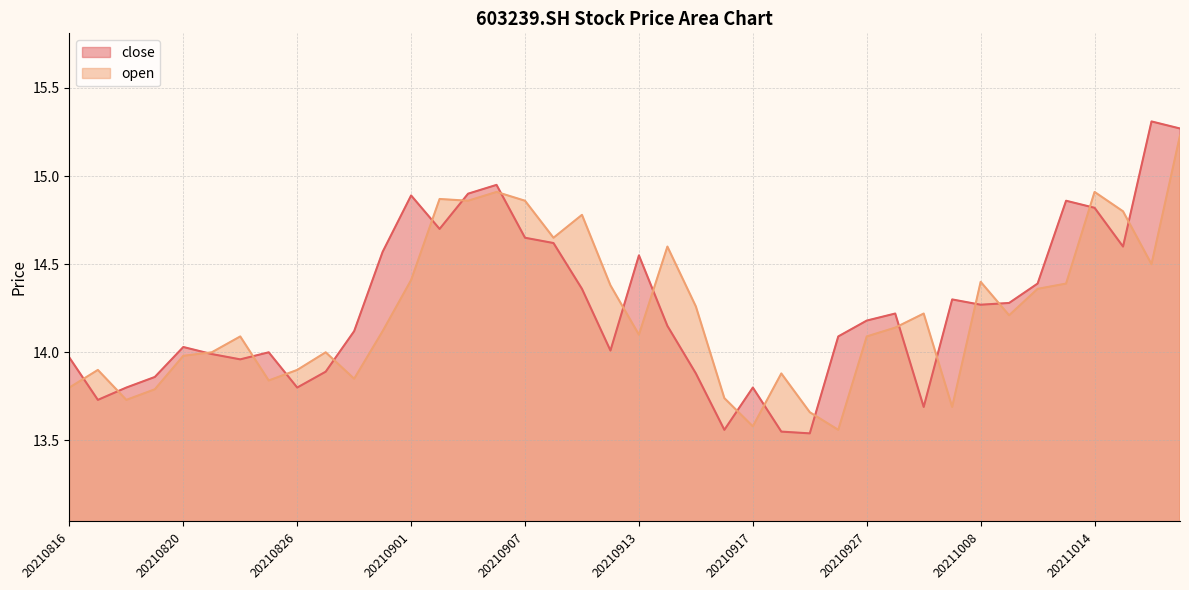

How many intersections are there between close and open?

20